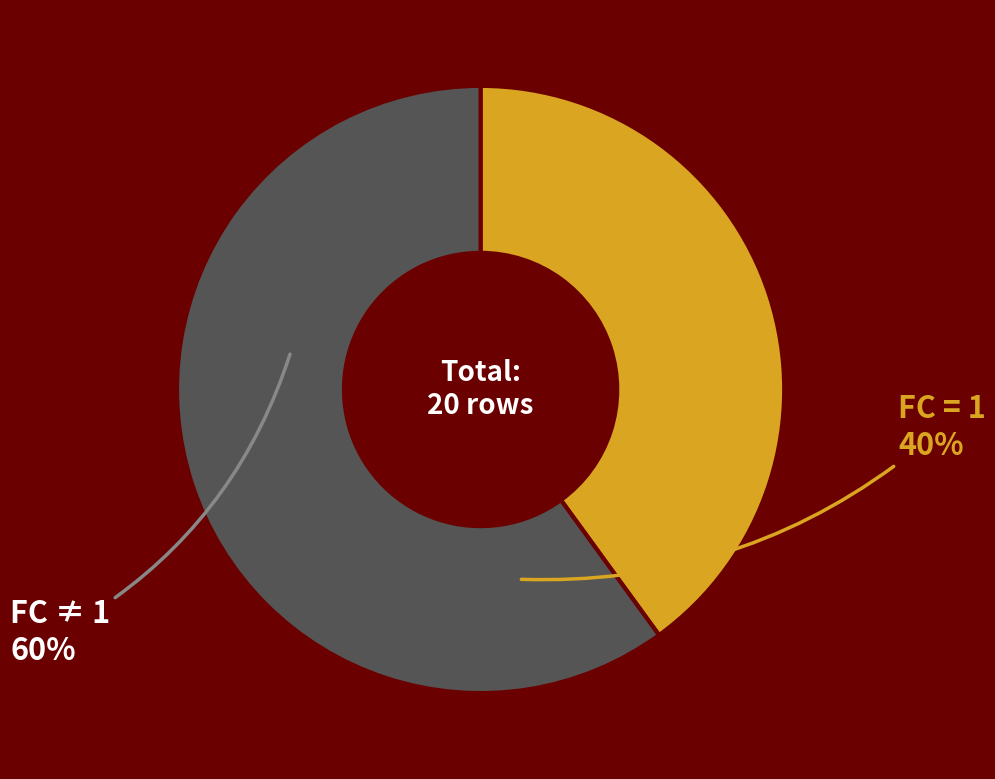

Does any single category account for the majority?

Yes